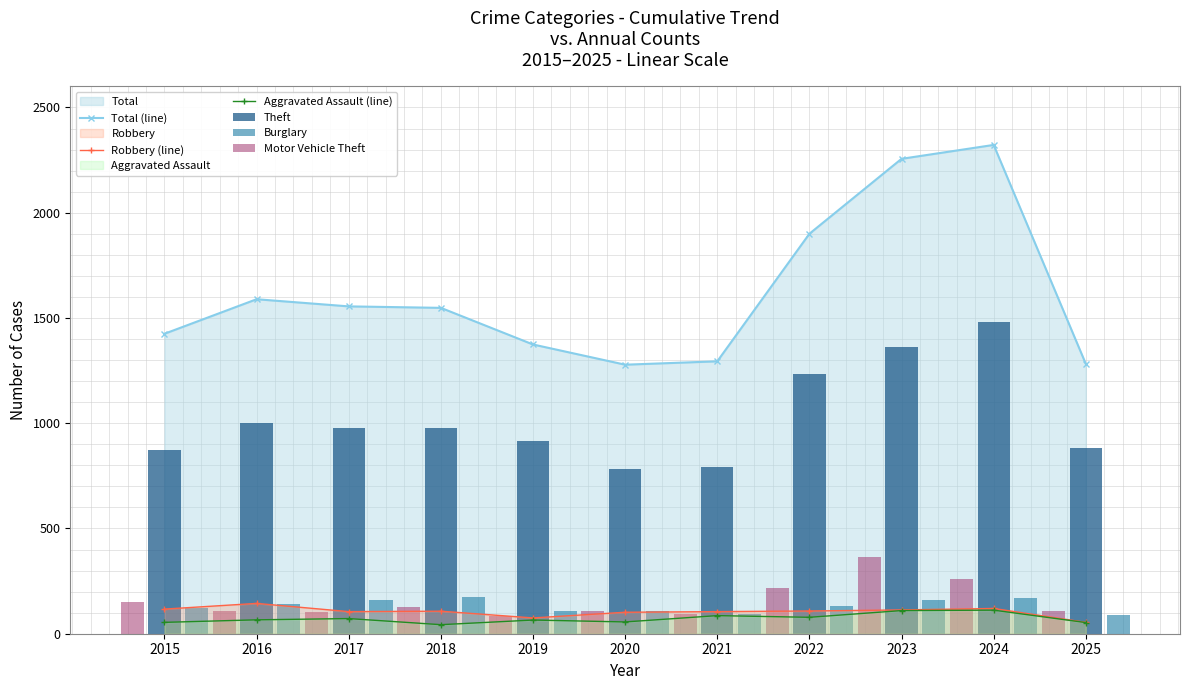

Reading left to right, list all the values displayed in this chart.

Total (line): 1425	1589	1555	1548	1374	1278	1294	1900	2256	2322	1282
Robbery (line): 117	144	105	107	75	102	105	108	113	120	54
Aggravated Assault (line): 54	66	72	43	65	56	86	78	110	112	53
Theft: 874	999	979	977	914	782	791	1235	1363	1482	884
Burglary: 121	139	162	176	110	110	95	132	161	169	90
Motor Vehicle Theft: 152	110	104	127	84	109	96	219	363	259	109